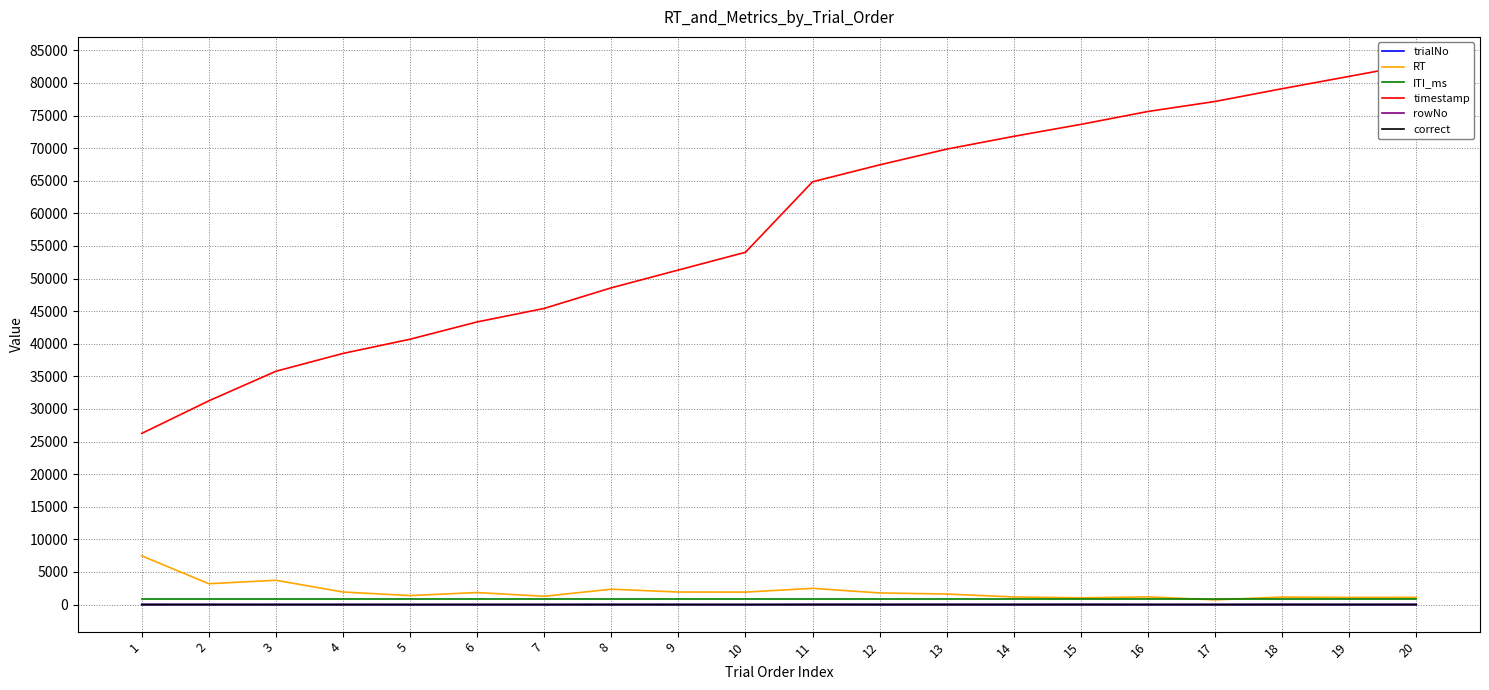

True or false: correct has more than 2 points higher than both neighbors.

False